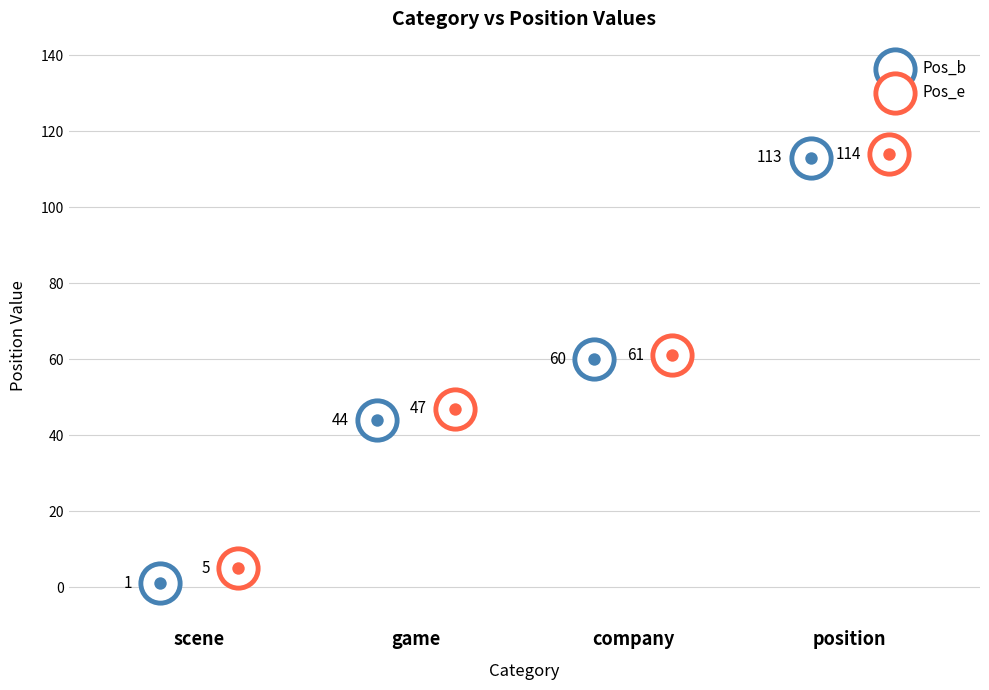

Which series has the widest spread of Y values?

Pos_b